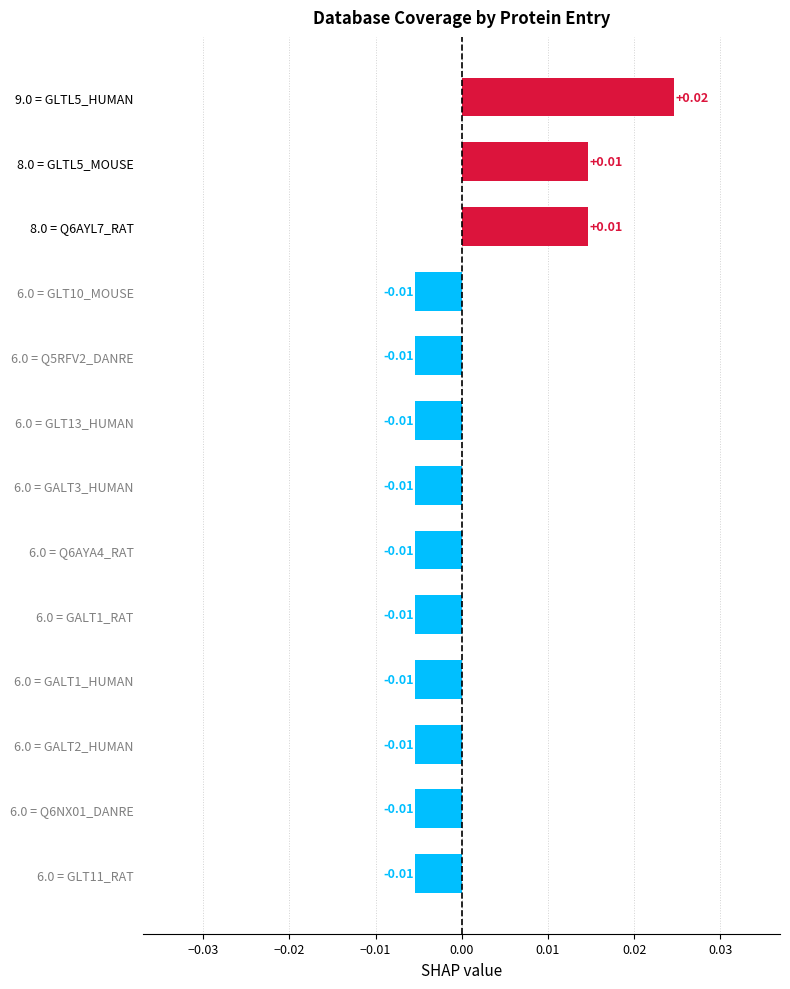

How many bars are there in total?

13